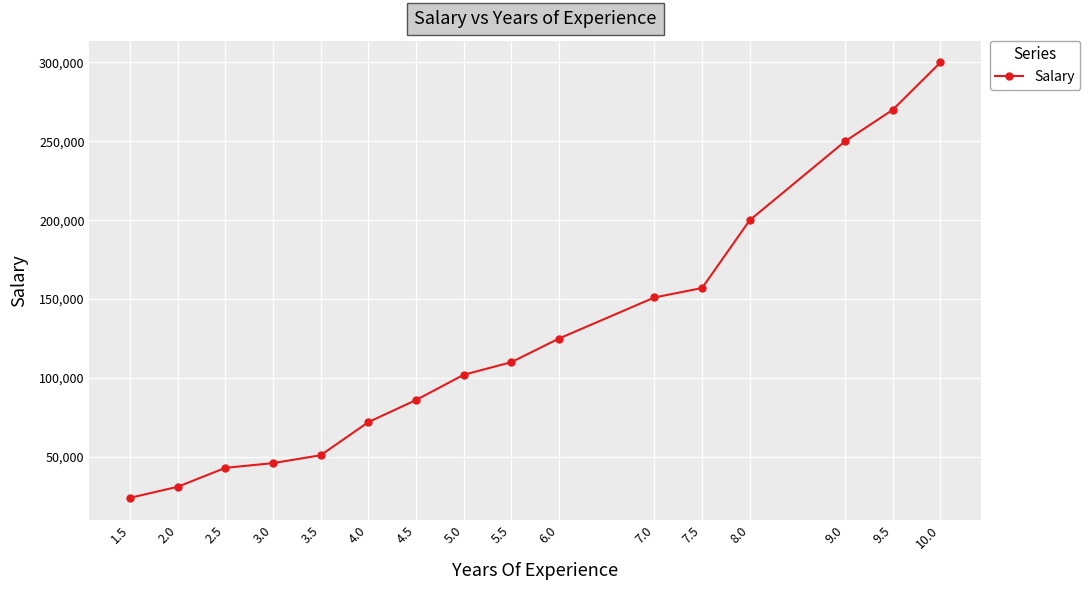

Approximately how many times larger is the value at 5.0 compared to 2.0?

3.3